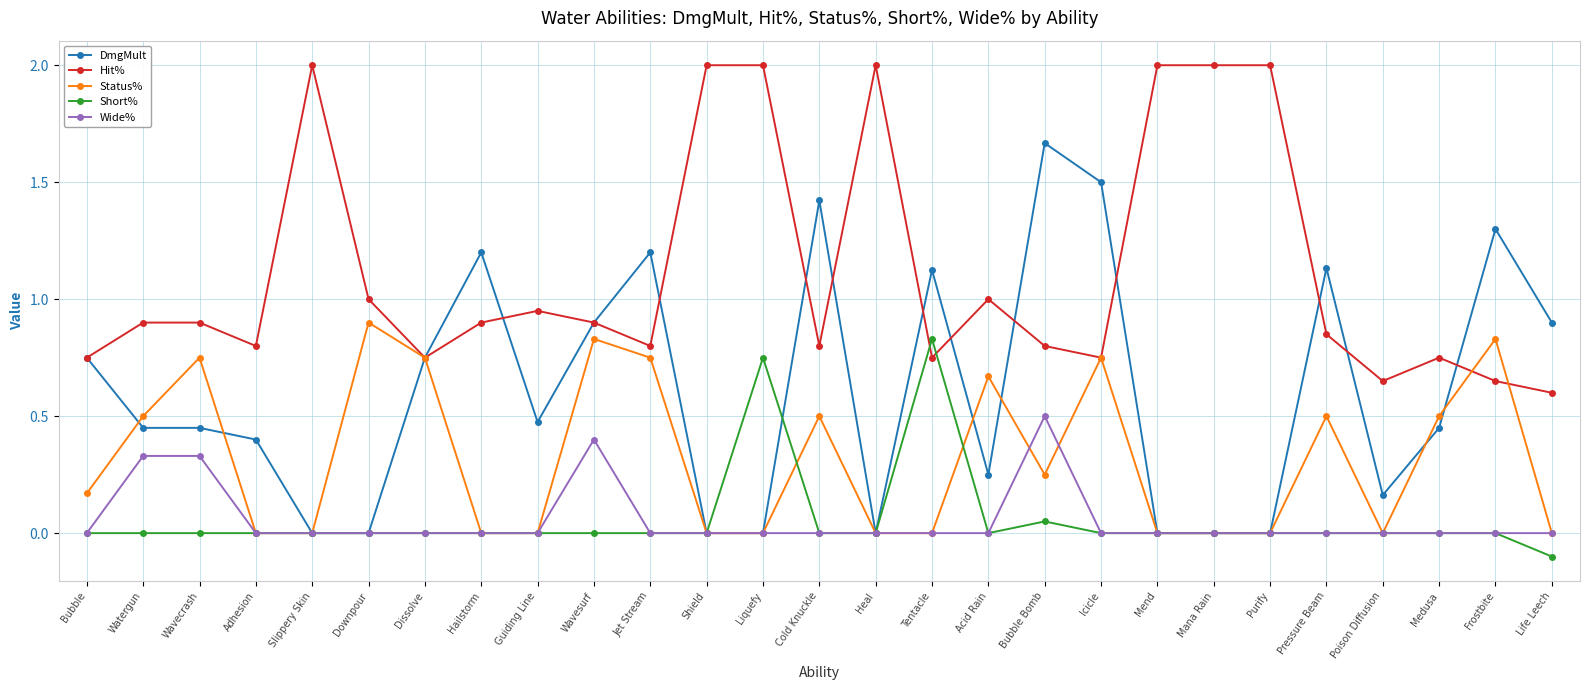

At which category does Hit% reach its first local valley?

Adhesion